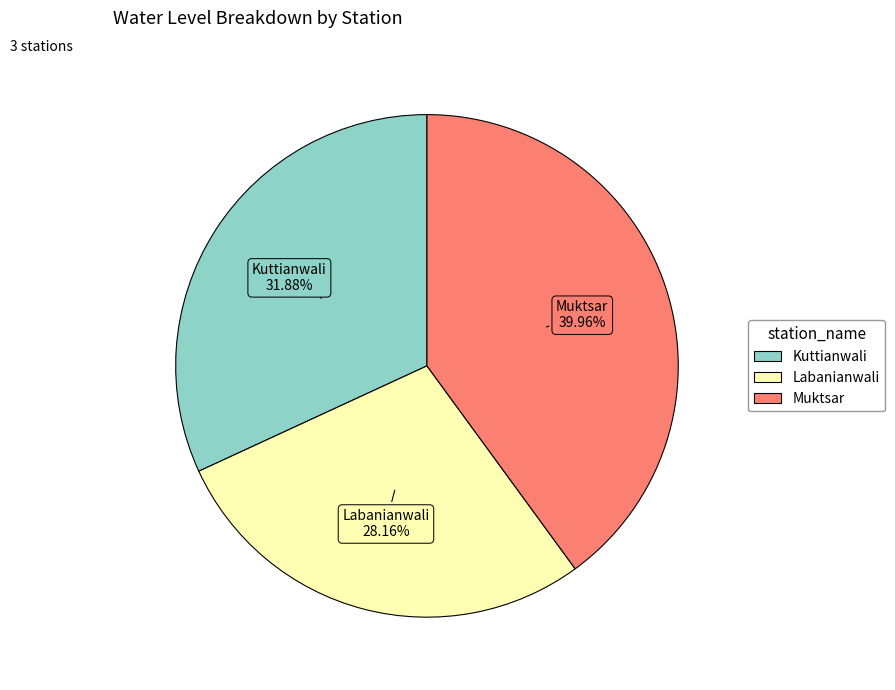

The Labanianwali slice represents 35% of the pie. True or false?

False